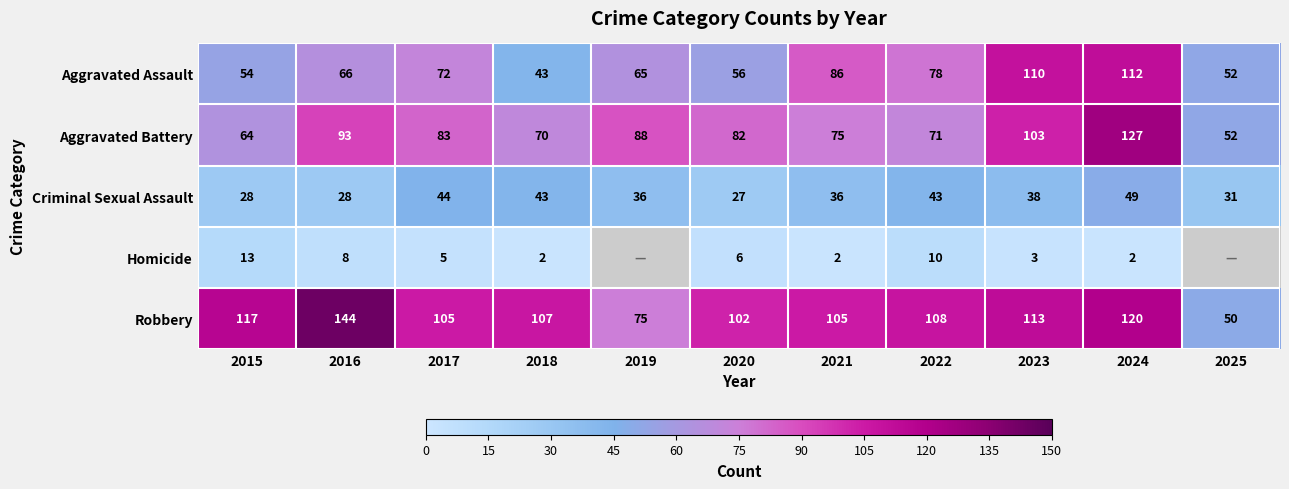

At how many categories does at least one series exceed 66?

10